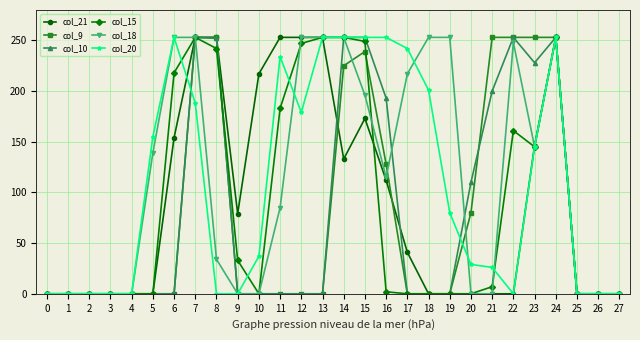

Is the value of col_20 at 16 greater than the value of col_10 at 6?

Yes